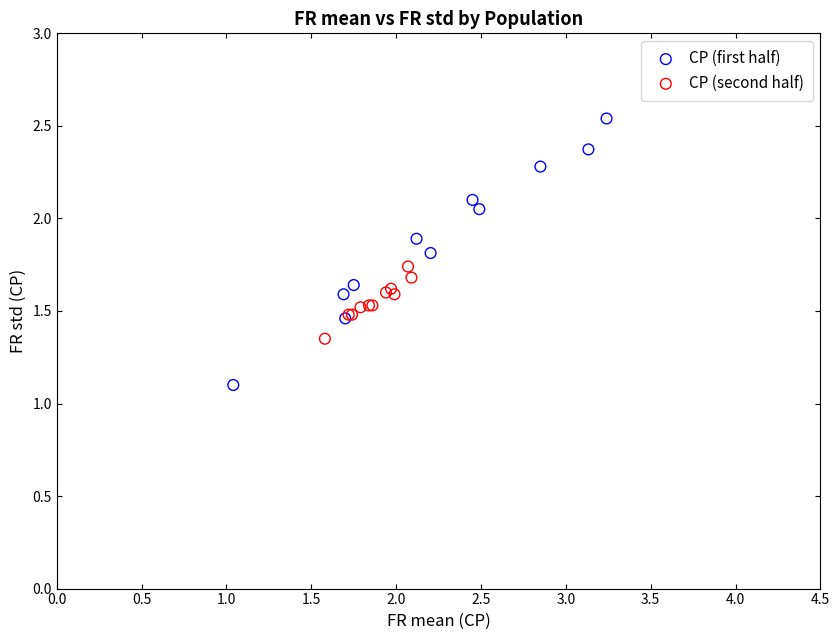

What are all the series names shown in the legend?

CP (first half), CP (second half)